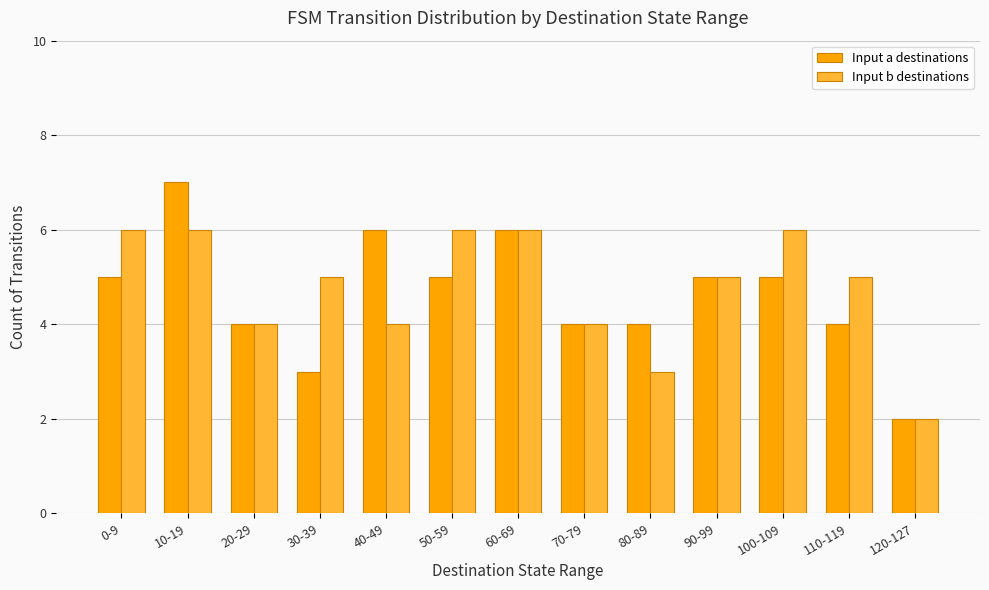

How many groups of bars are there?

13